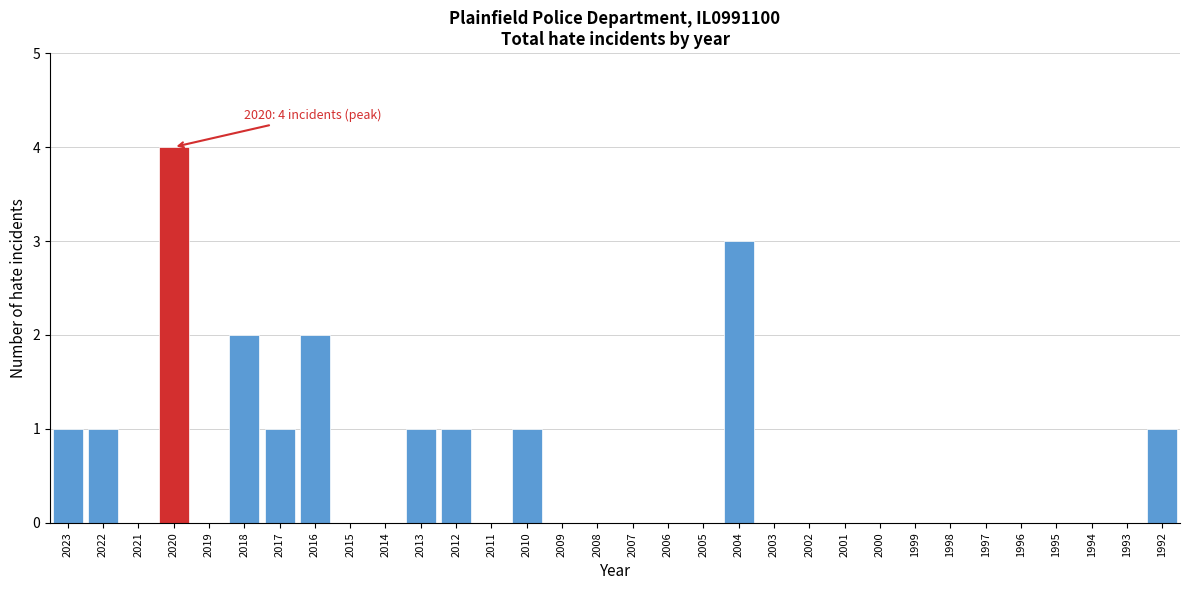

What is the maximum value shown in the chart?

4